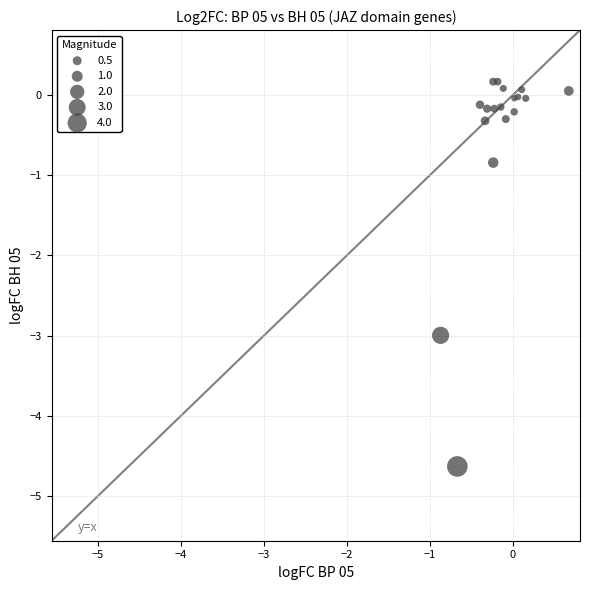

What Y value in the scatter plot is closest to -2?

-3.0